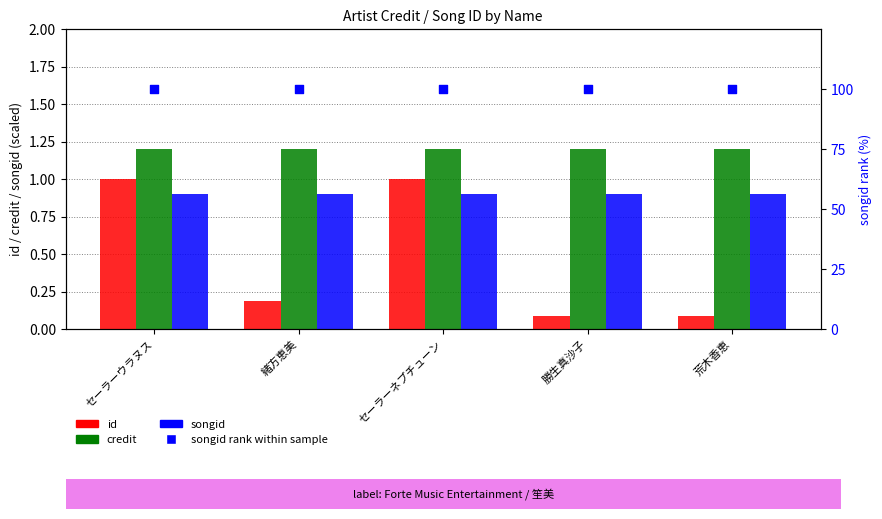

Which series has the largest total across all categories?

songid rank